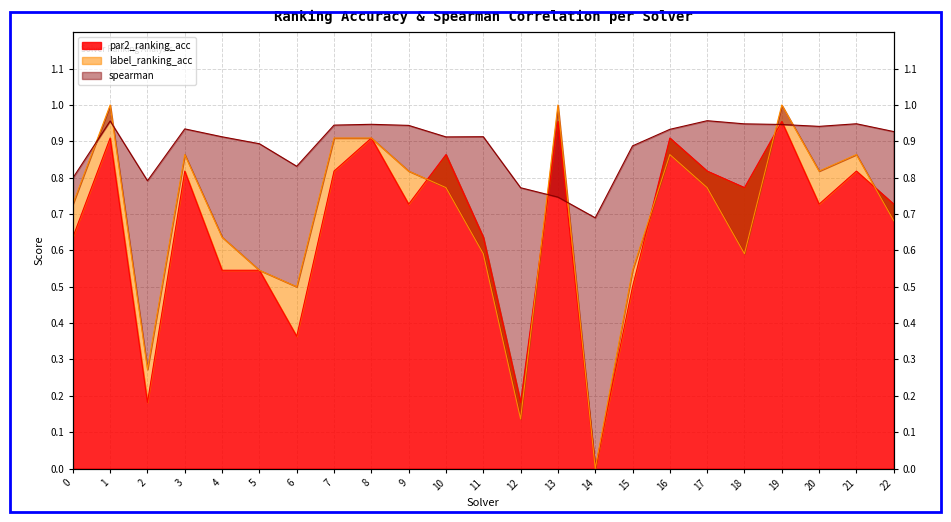

What is the maximum value for spearman?

1.0